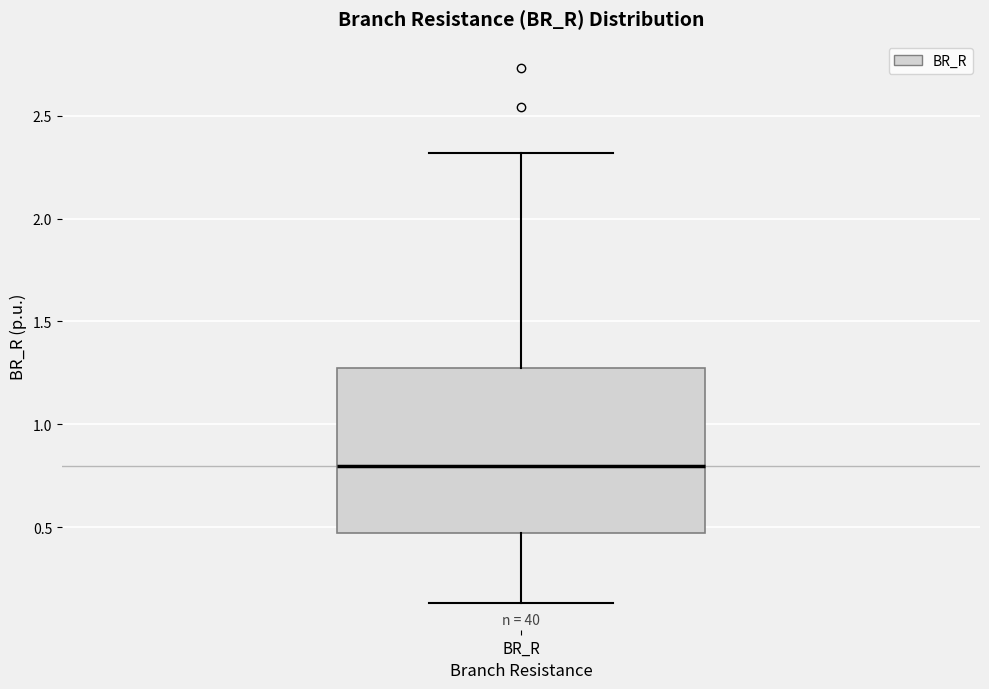

Where does the lower whisker of the box for BR_R end on the y-axis? The values are not printed on the chart, so give them approximately, as read against the axis.

0.15